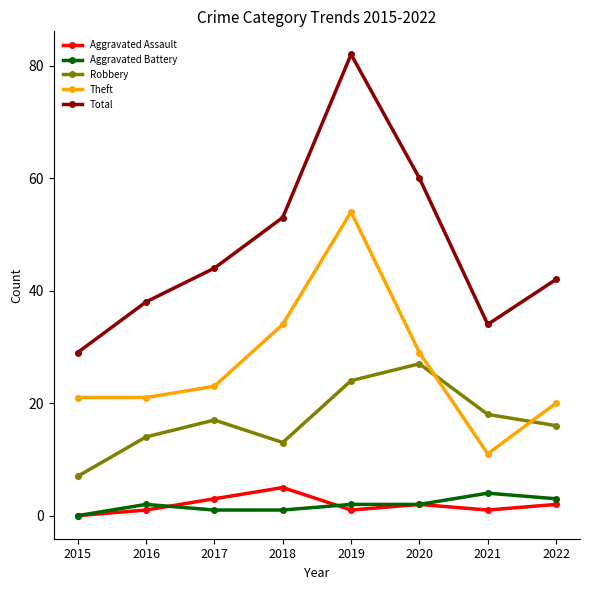

How many lines are shown in the chart?

5